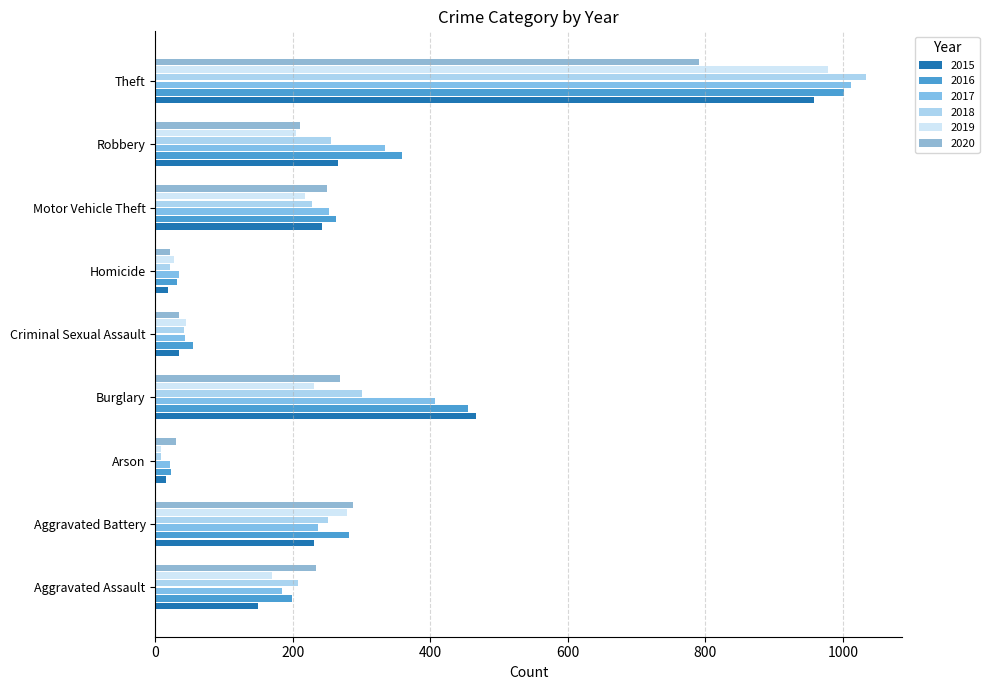

What is the difference between the second highest and minimum values in the 2016 series?

432